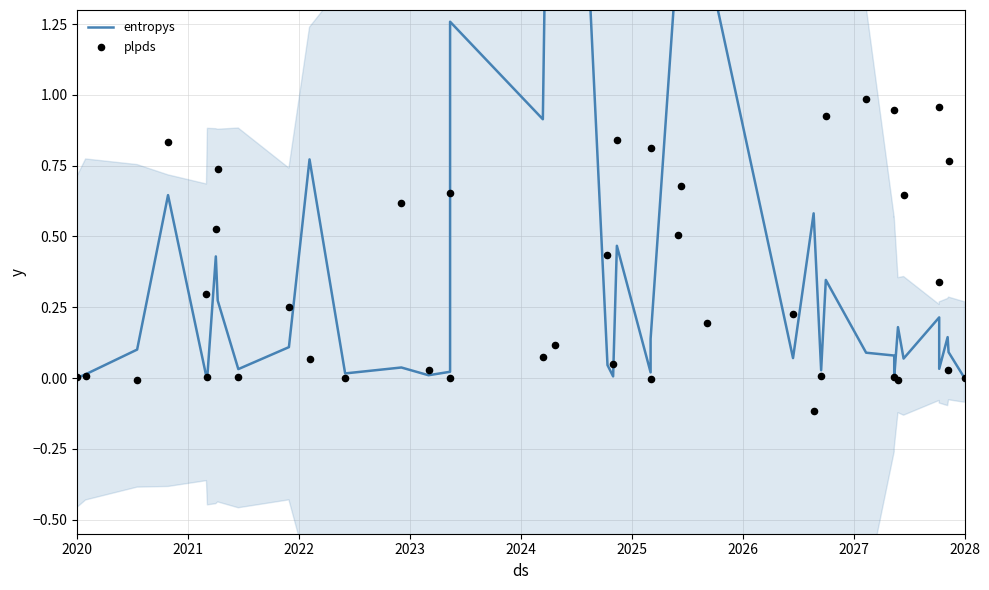

Which series has the largest total across all categories?

entropys